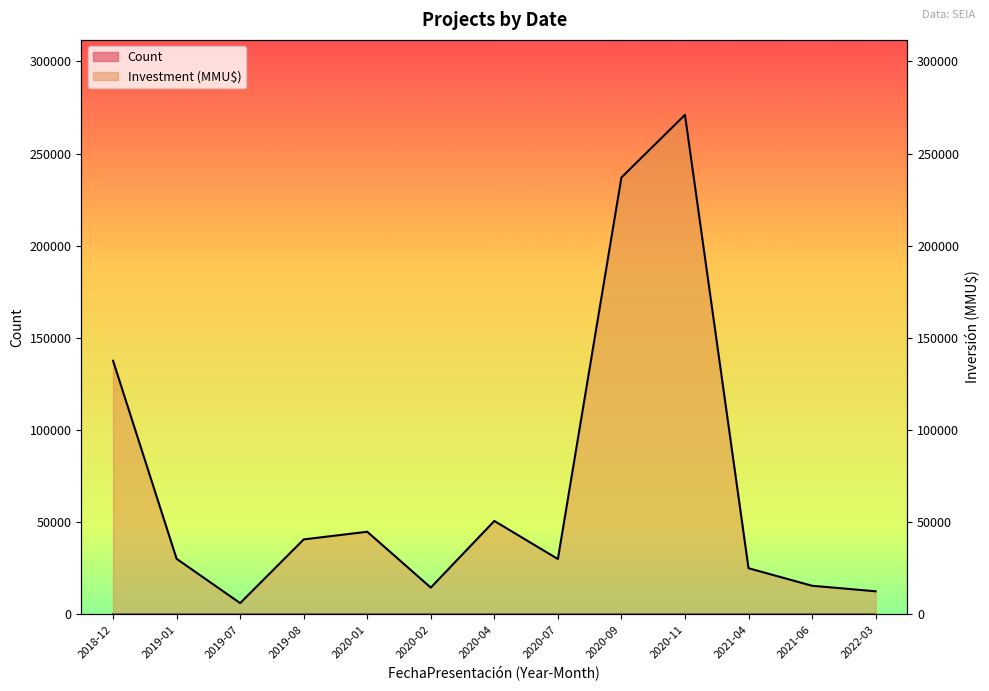

List the series in order of their overall mean, lowest first.

Count, Investment (MMU$)